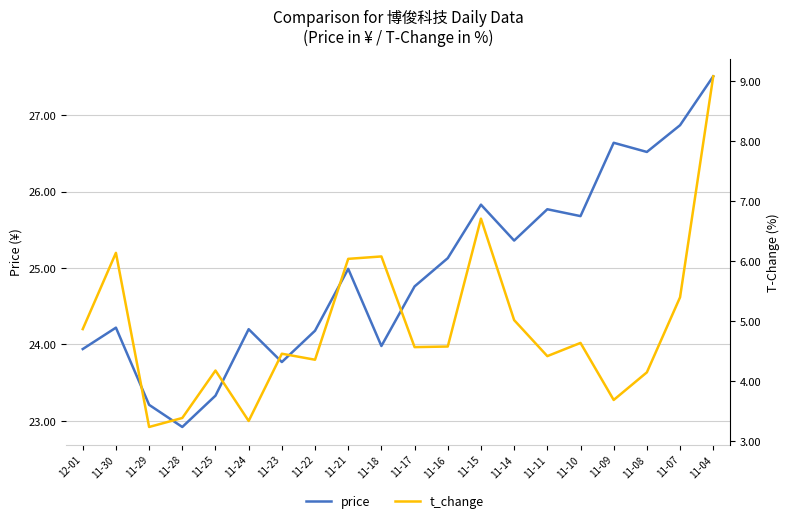

Reading left to right, list all the values displayed in this chart.

price: 23.9	24.2	23.2	22.9	23.3	24.2	23.8	24.2	25.0	24.0	24.8	25.1	25.8	25.4	25.8	25.7	26.6	26.5	26.9	27.5
t_change: 4.9	6.1	3.2	3.4	4.2	3.3	4.5	4.4	6.0	6.1	4.6	4.6	6.7	5.0	4.4	4.6	3.7	4.2	5.4	9.1